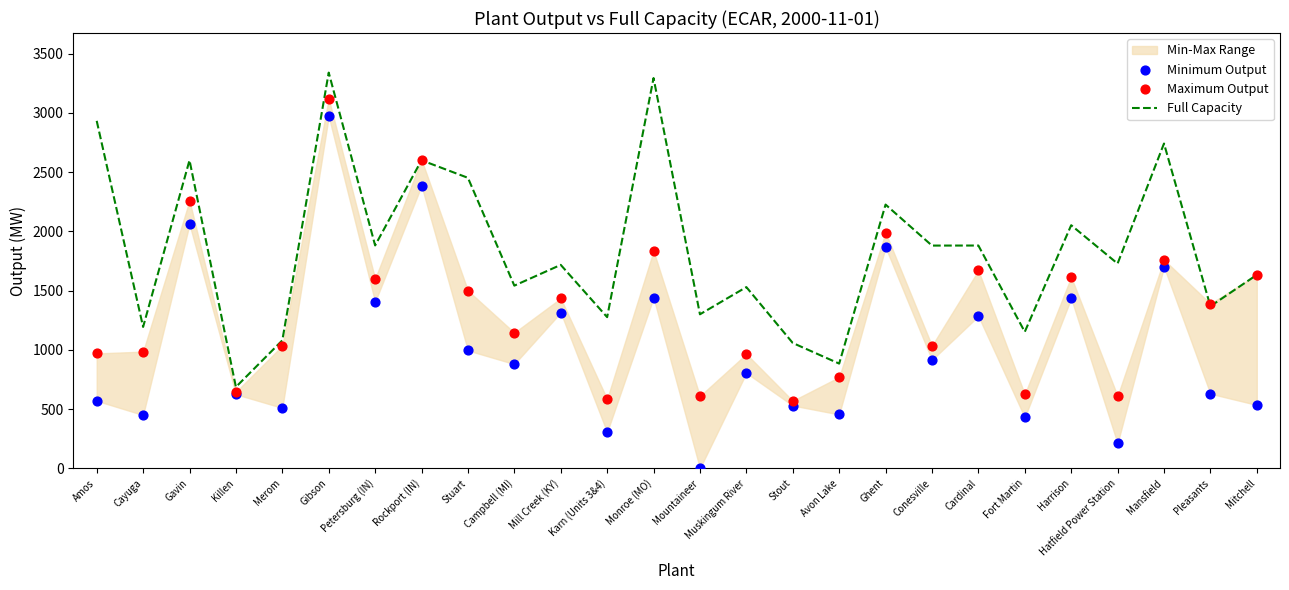

Which series has the largest total across all categories?

Full Capacity